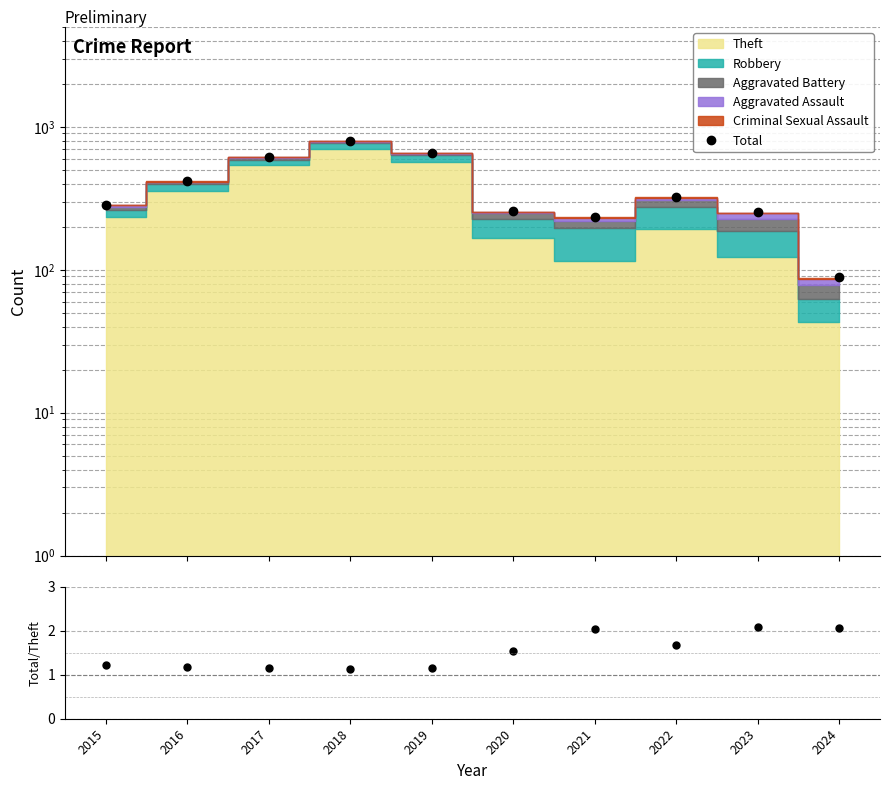

True or false: the data shows 387 at 2020.

False